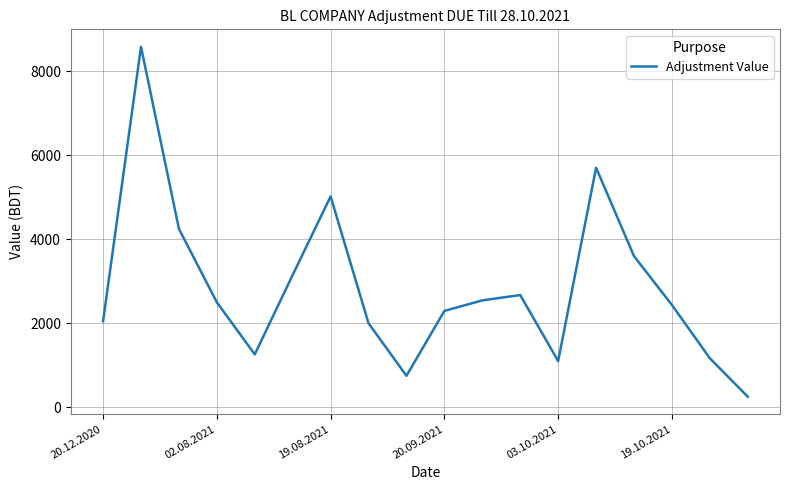

How many series are shown in this chart?

1